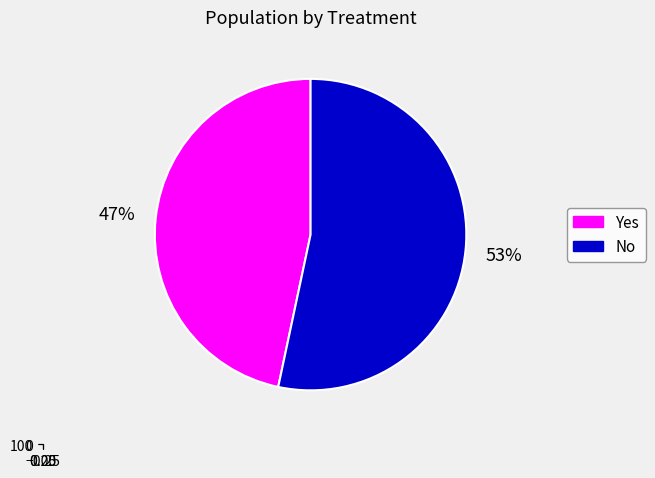

To the nearest percent, what is the combined percentage of Yes and No?

100%